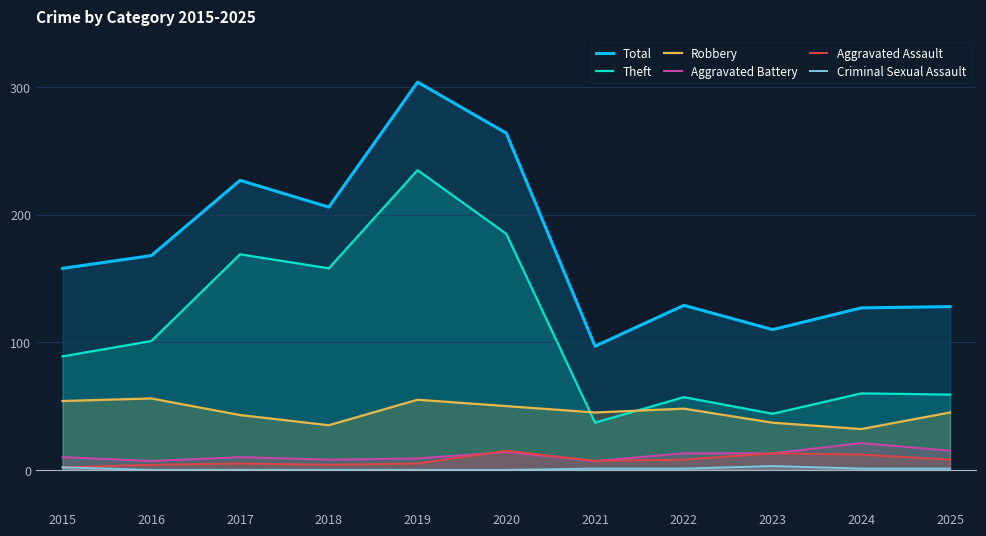

Which series has the largest total across all categories?

Total